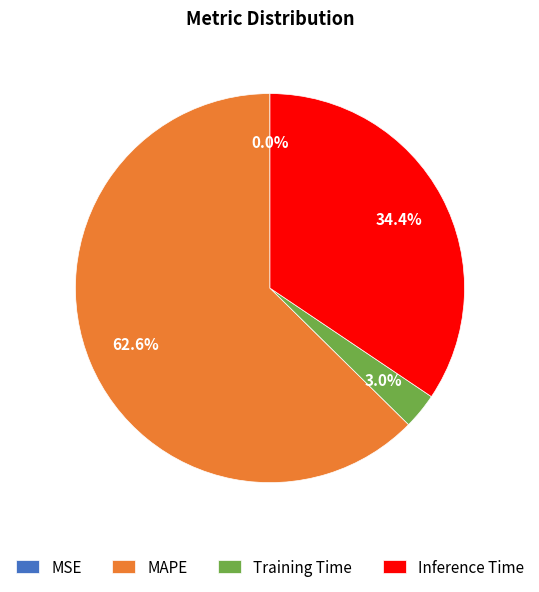

Which category has the biggest portion of the pie?

MAPE